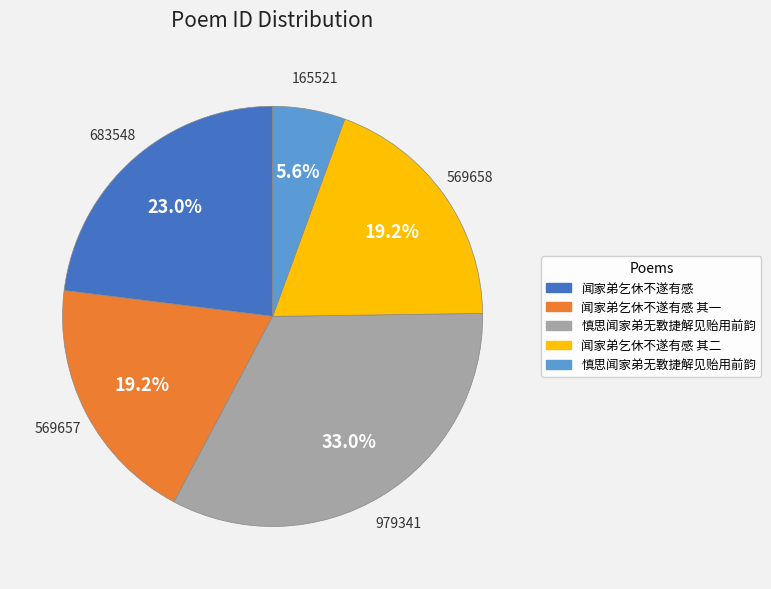

Does any single category account for the majority?

No